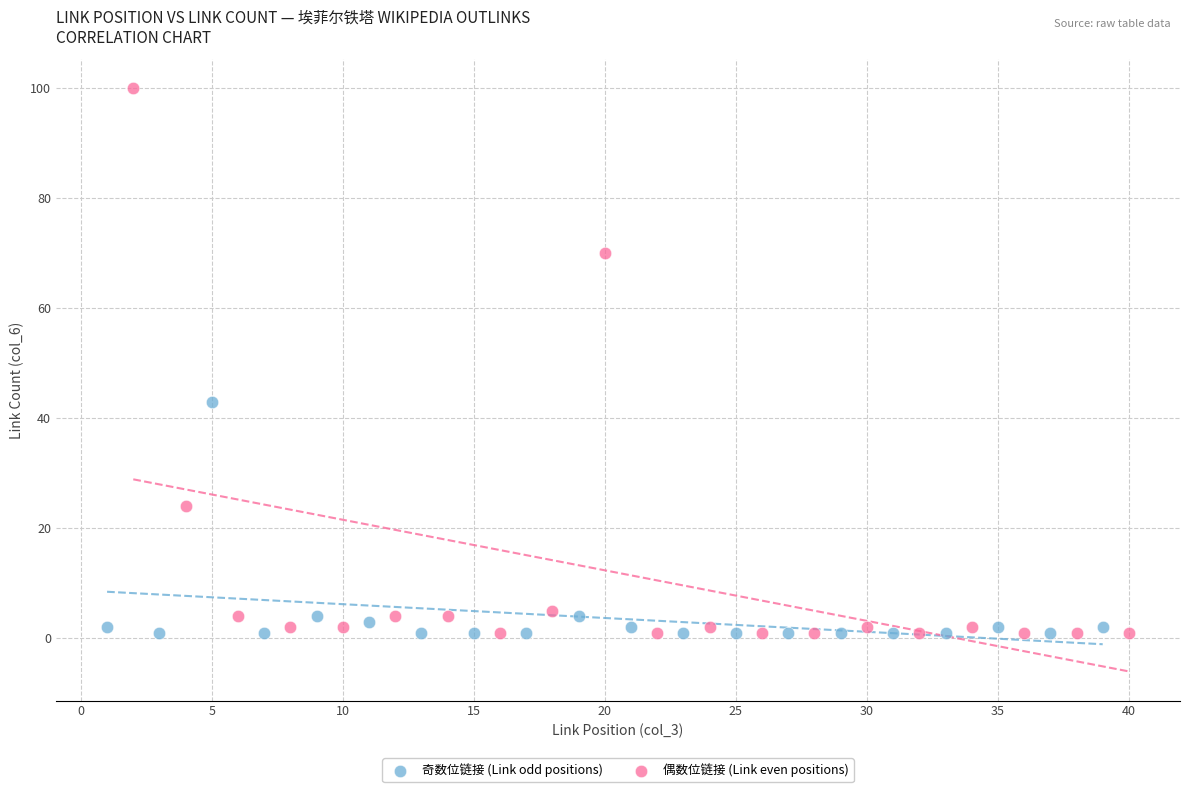

Which series has the widest spread of Y values?

偶数位链接 (Link even positions)